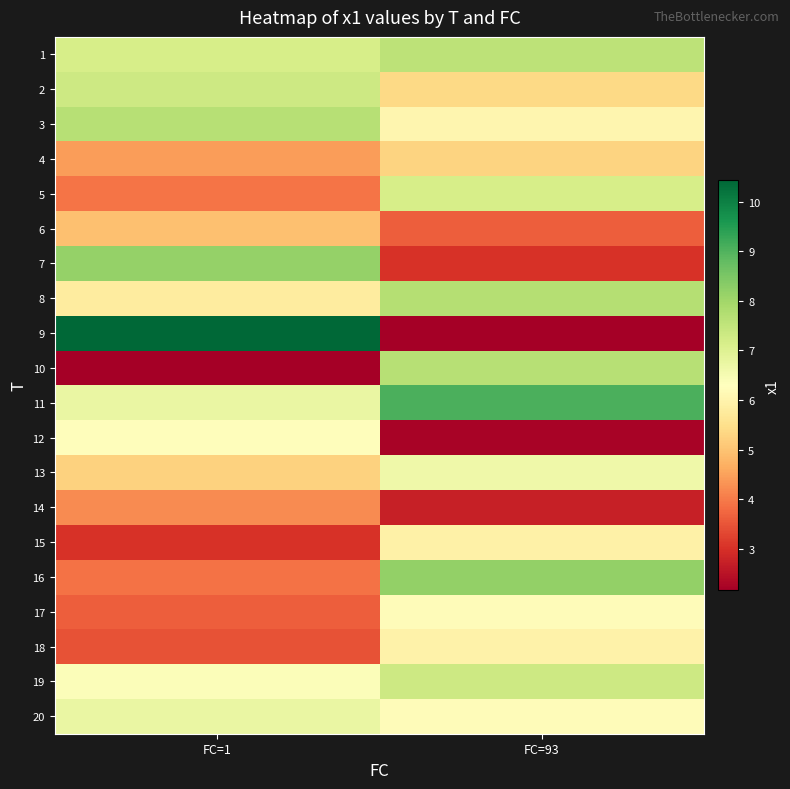

Reading left to right, what are all the values shown in this chart?

1: FC=1=7.1	FC=93=7.6
2: FC=1=7.3	FC=93=5.4
3: FC=1=7.7	FC=93=6.1
4: FC=1=4.4	FC=93=5.3
5: FC=1=3.9	FC=93=7.1
6: FC=1=5.0	FC=93=3.6
7: FC=1=8.2	FC=93=3.0
8: FC=1=5.8	FC=93=7.7
9: FC=1=10.4	FC=93=2.2
10: FC=1=2.2	FC=93=7.7
11: FC=1=6.7	FC=93=9.1
12: FC=1=6.2	FC=93=2.2
13: FC=1=5.3	FC=93=6.6
14: FC=1=4.2	FC=93=2.7
15: FC=1=3.0	FC=93=5.9
16: FC=1=3.9	FC=93=8.2
17: FC=1=3.6	FC=93=6.2
18: FC=1=3.5	FC=93=5.9
19: FC=1=6.4	FC=93=7.3
20: FC=1=6.7	FC=93=6.2